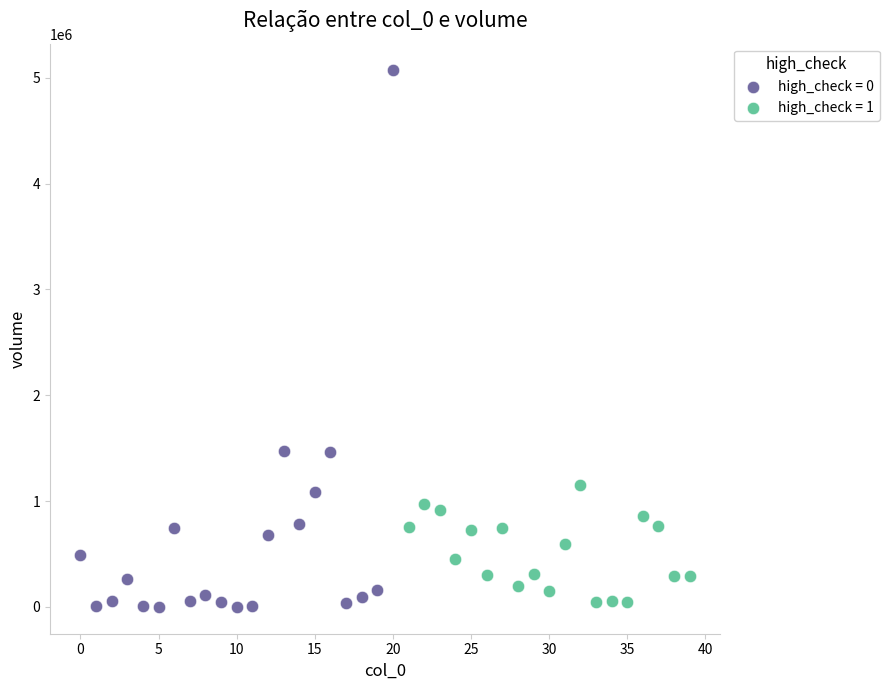

Which series has the largest Y range (max minus min)?

high_check = 0